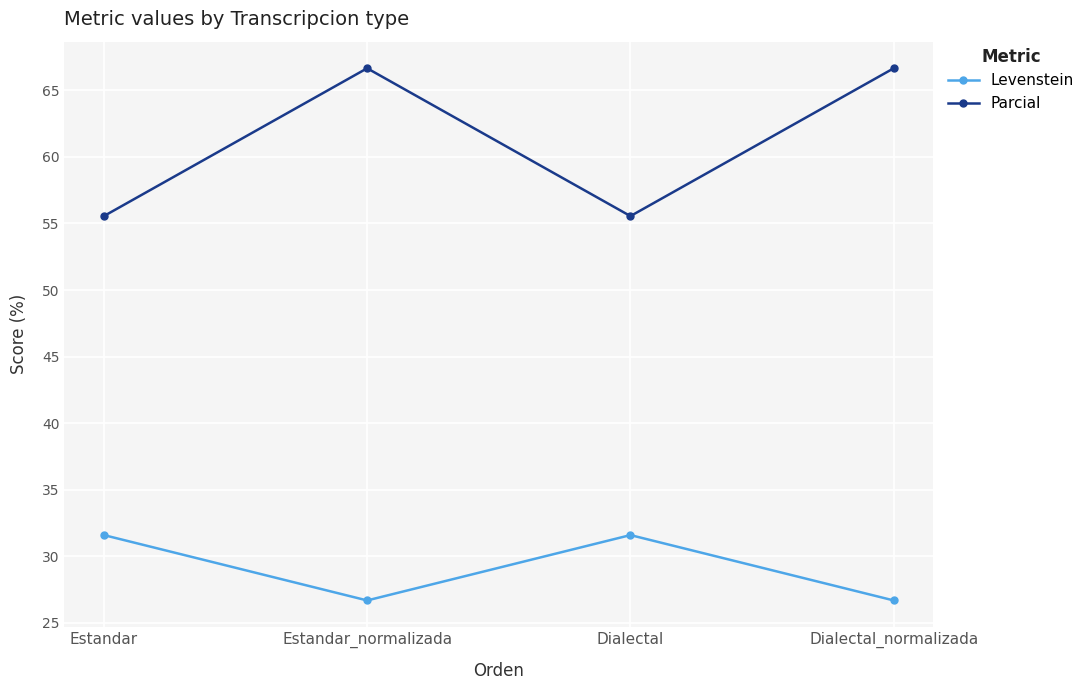

Reading left to right, list all the values displayed in this chart.

Levenstein: 31.6	26.7	31.6	26.7
Parcial: 55.6	66.7	55.6	66.7